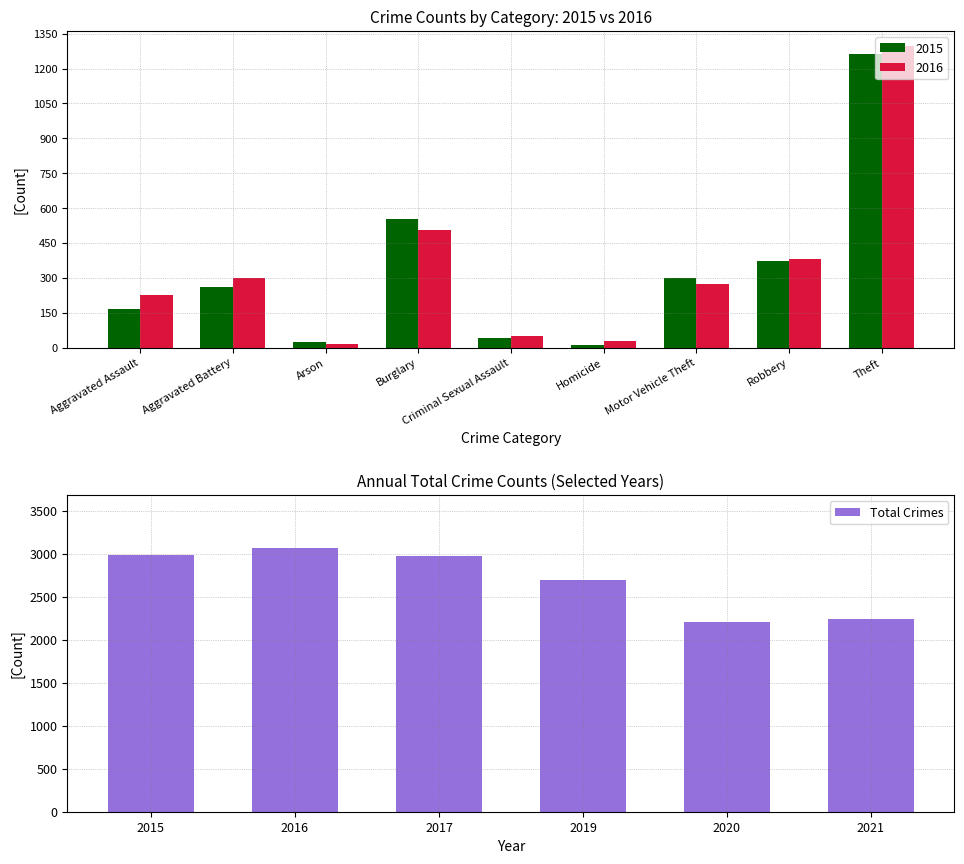

What is the sum of all Total Crimes values?

16182